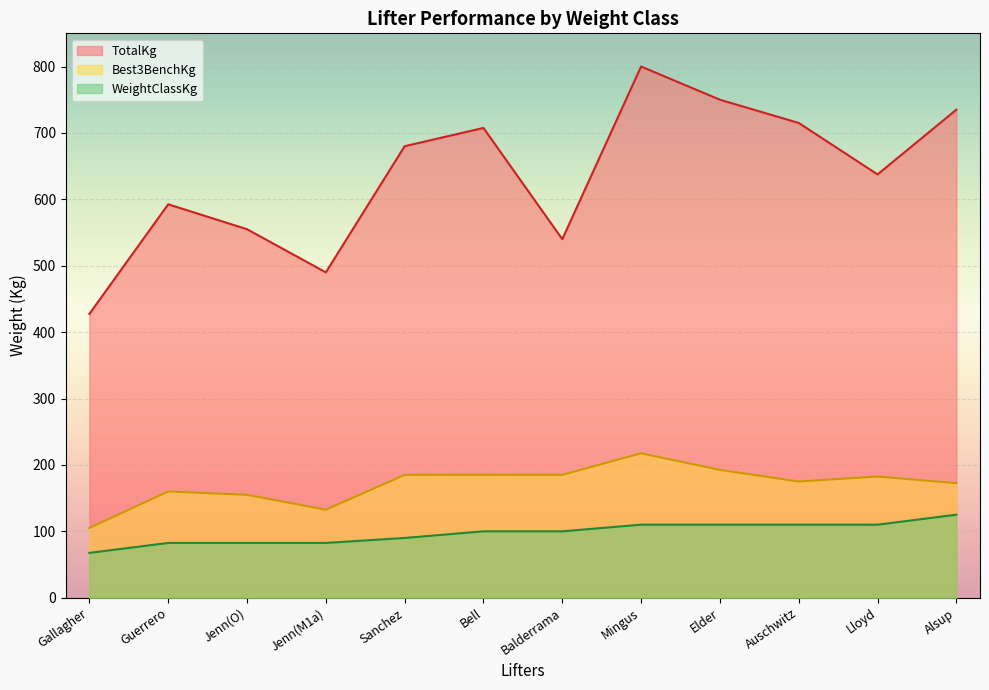

What is the sum of the TotalKg values at Jenn(O) and Mingus?

1355.0